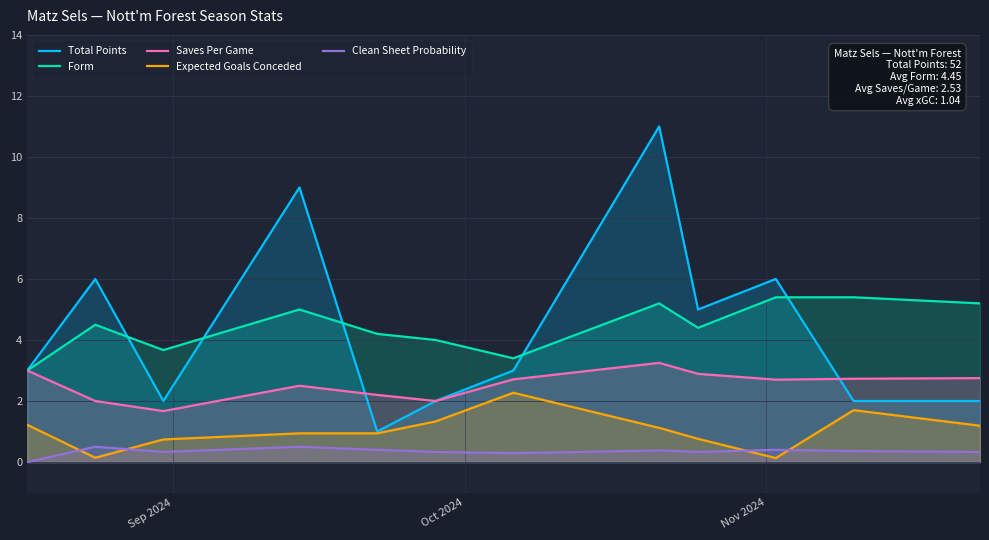

How many data points in Saves Per Game are above 2?

9